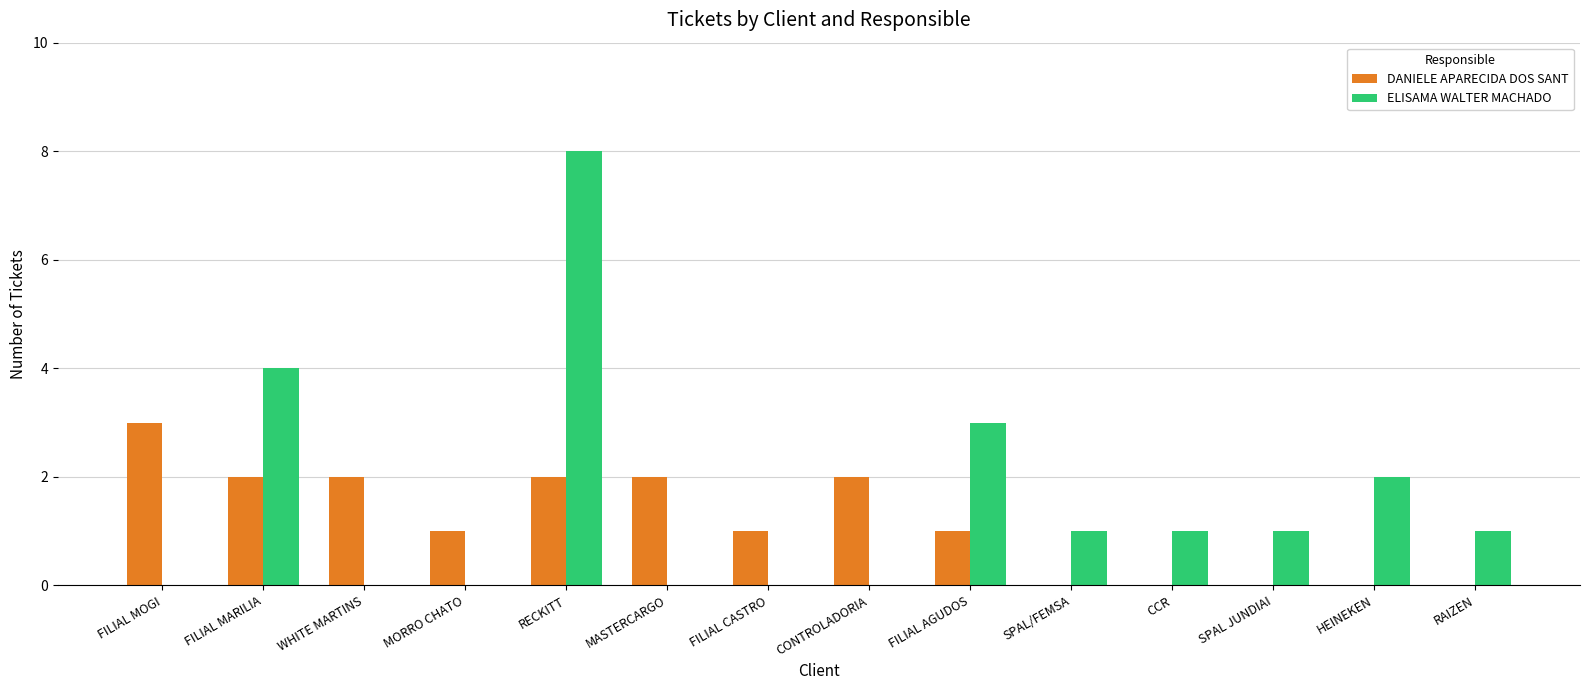

What is the difference between the ELISAMA WALTER MACHADO values at CONTROLADORIA and CCR?

1